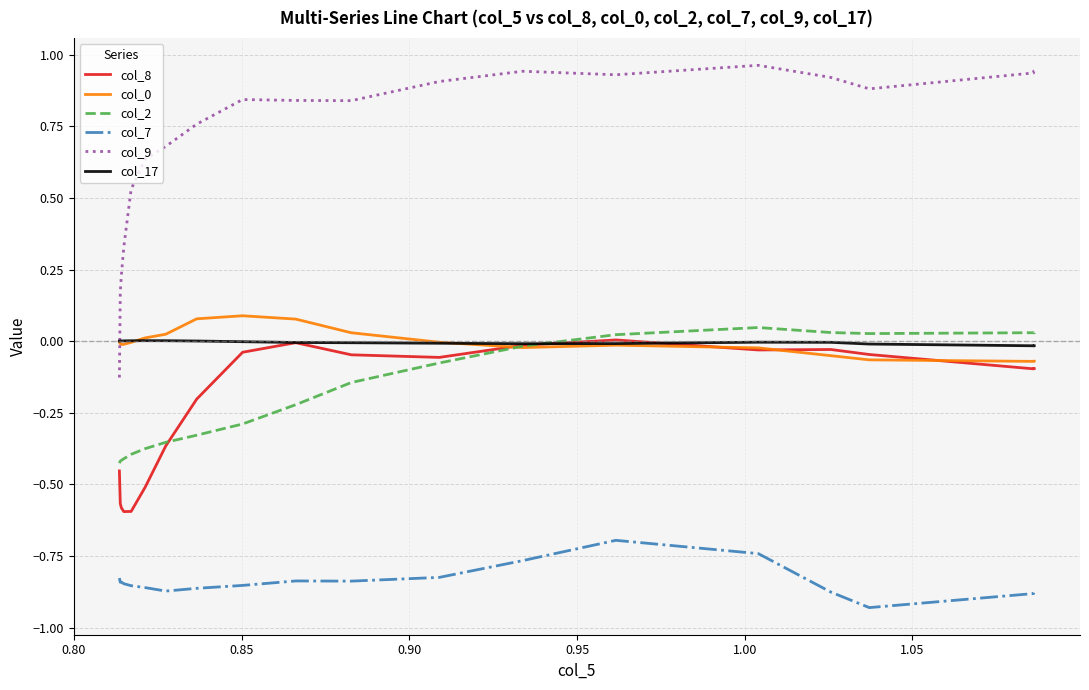

List the series in order of their peak value, lowest first.

col_7, col_17, col_8, col_2, col_0, col_9